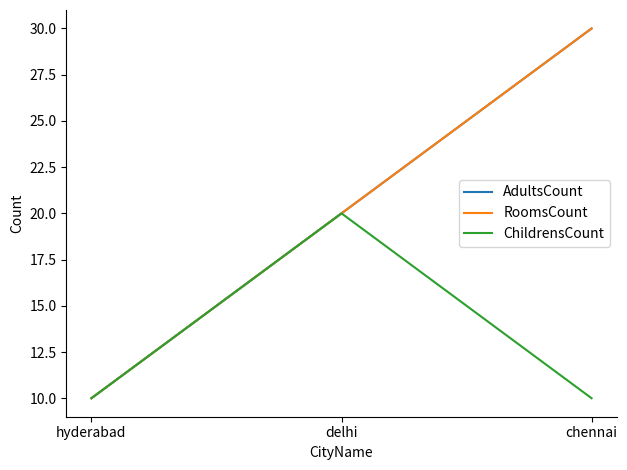

Is this an area chart (filled region under the line)?

No